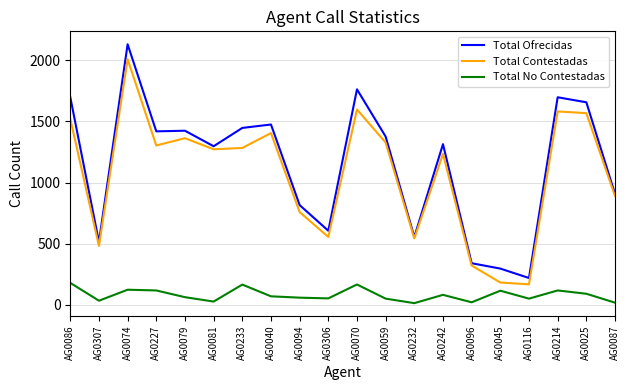

What value does the Total Contestadas series have at AG0232?

542